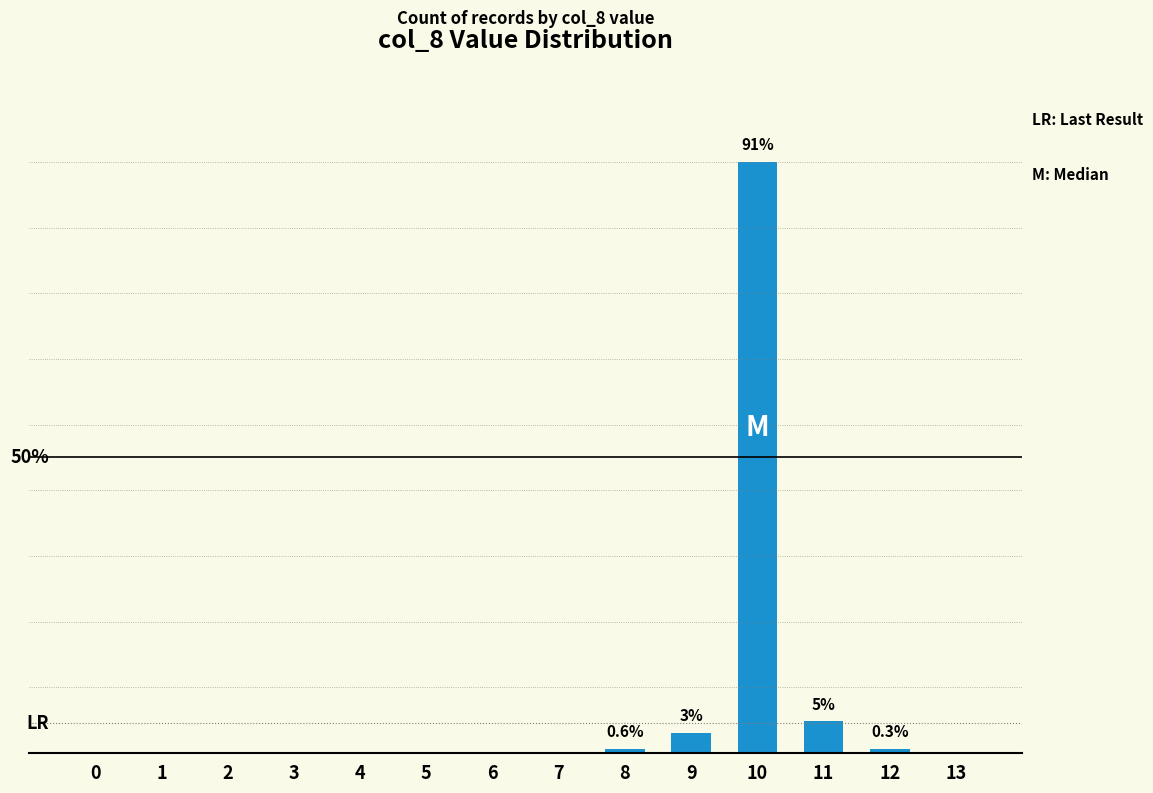

Reading left to right, transcribe all the data shown in this chart.

0	0	0	0	0	0	0	0	1	5	149	8	1	0